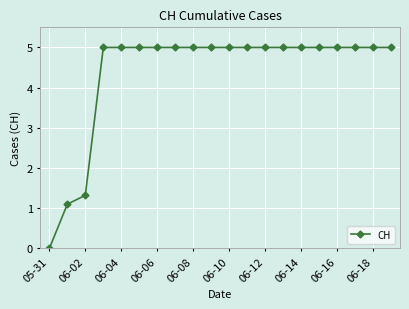

What is the difference between the maximum and second lowest values?

3.9